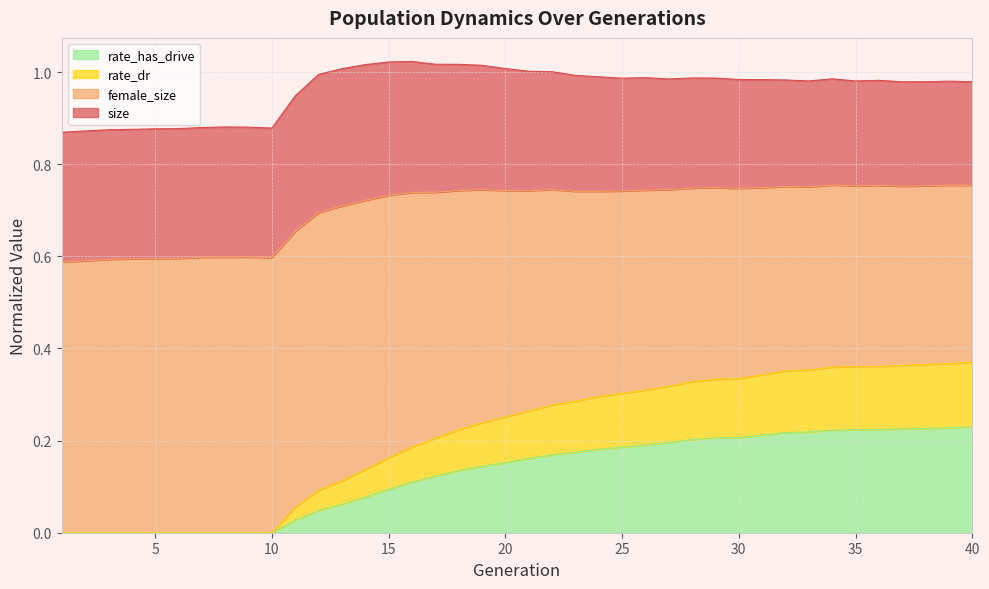

What value does the rate_dr series have at 39?

0.4